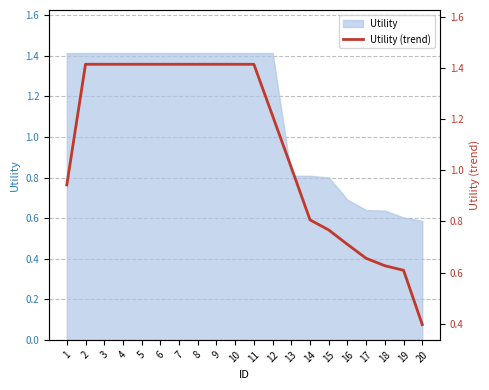

The value at 10 is 2.2. True or false?

False